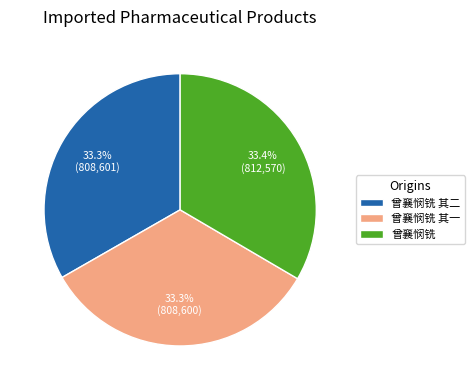

Does 曾襄悯铣 其二 represent more than half of the total?

No